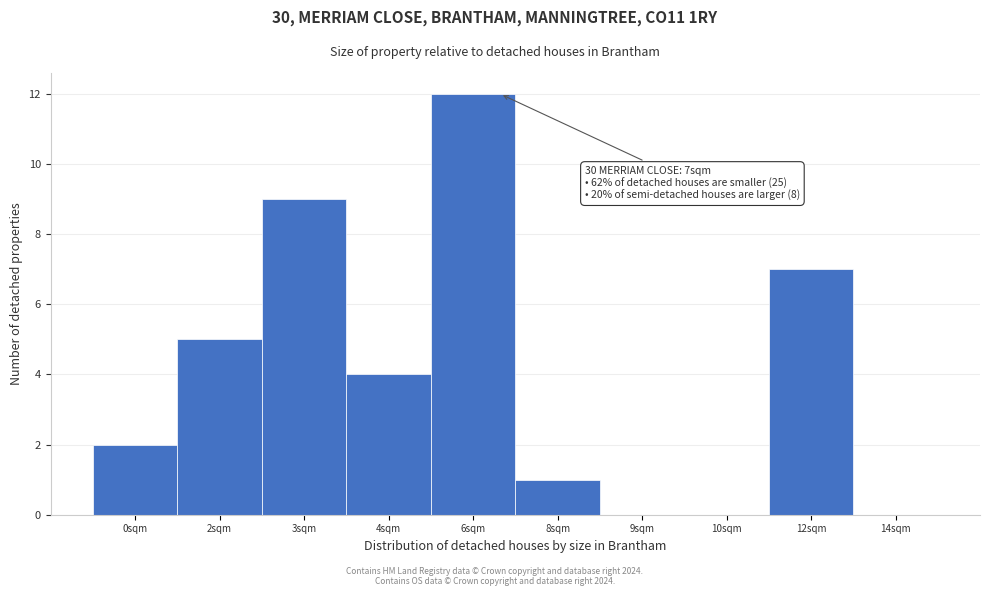

Reading left to right, what are all the values shown in this chart?

0sqm=2	2sqm=5	3sqm=9	4sqm=4	6sqm=12	8sqm=1	9sqm=0	10sqm=0	12sqm=7	14sqm=0